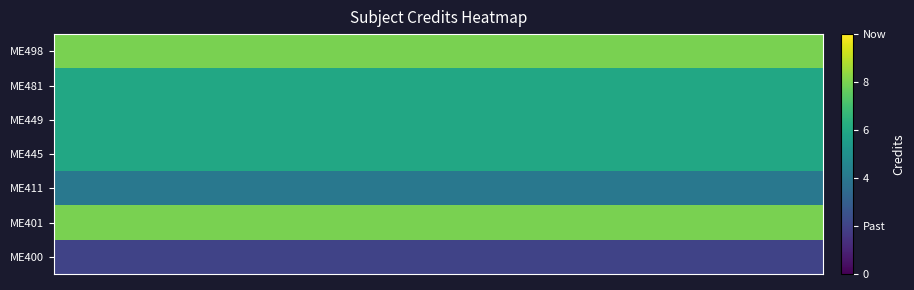

What is the minimum value shown in the chart?

2